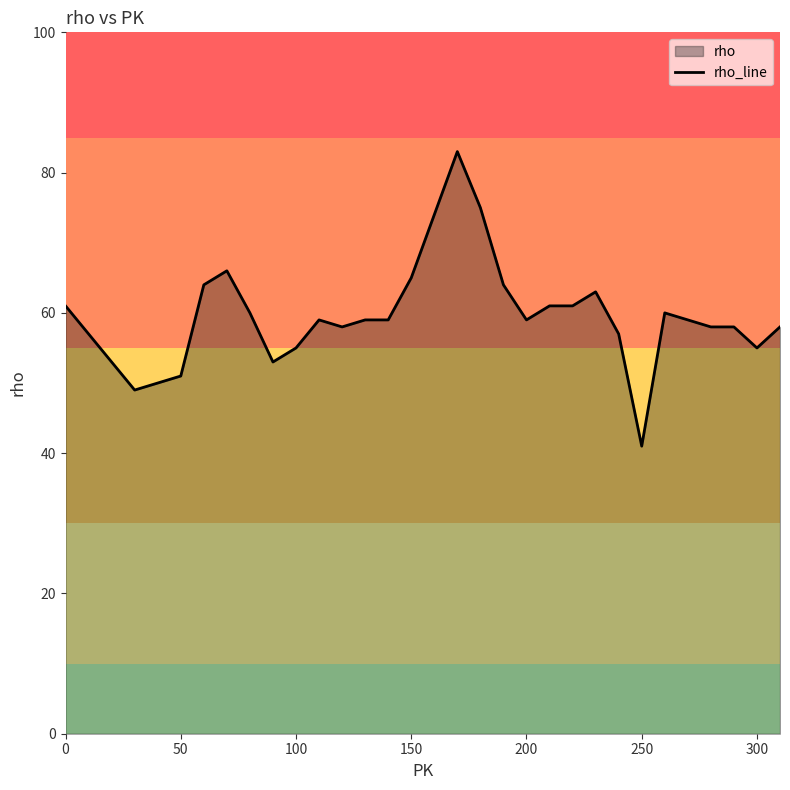

At which category does the chart reach its minimum across all series?

250